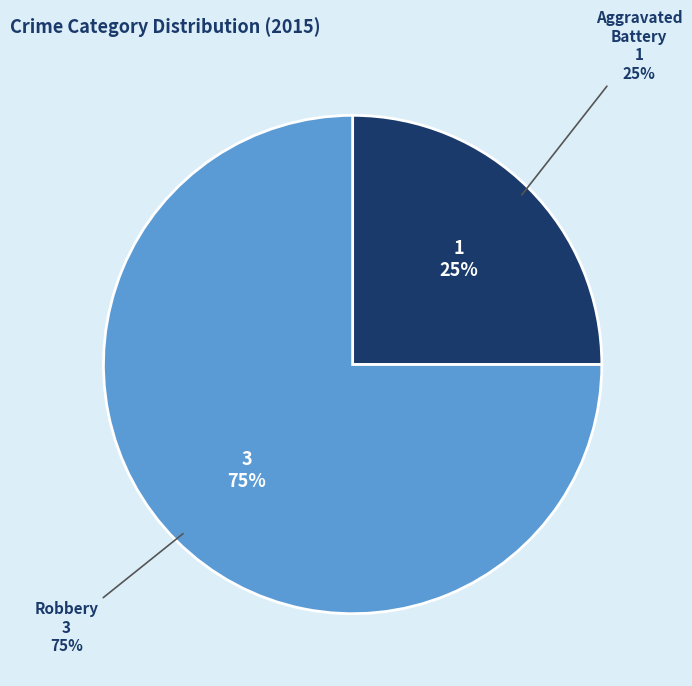

Count the number of slices in the pie.

2